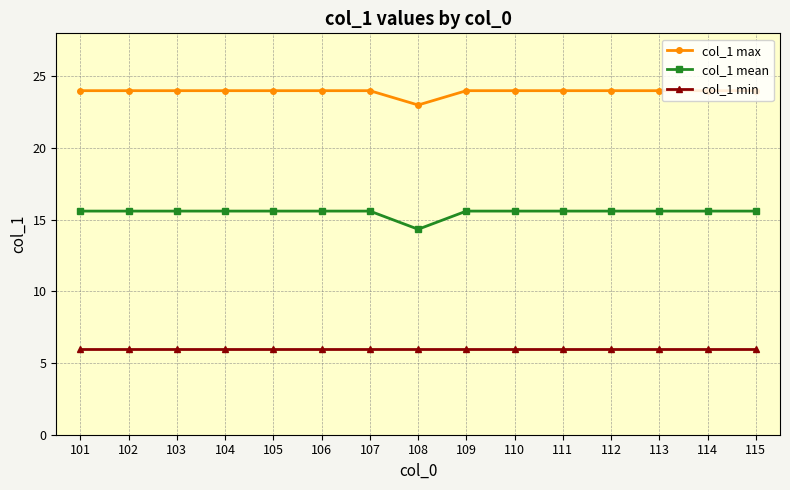

How many series are shown in this chart?

3